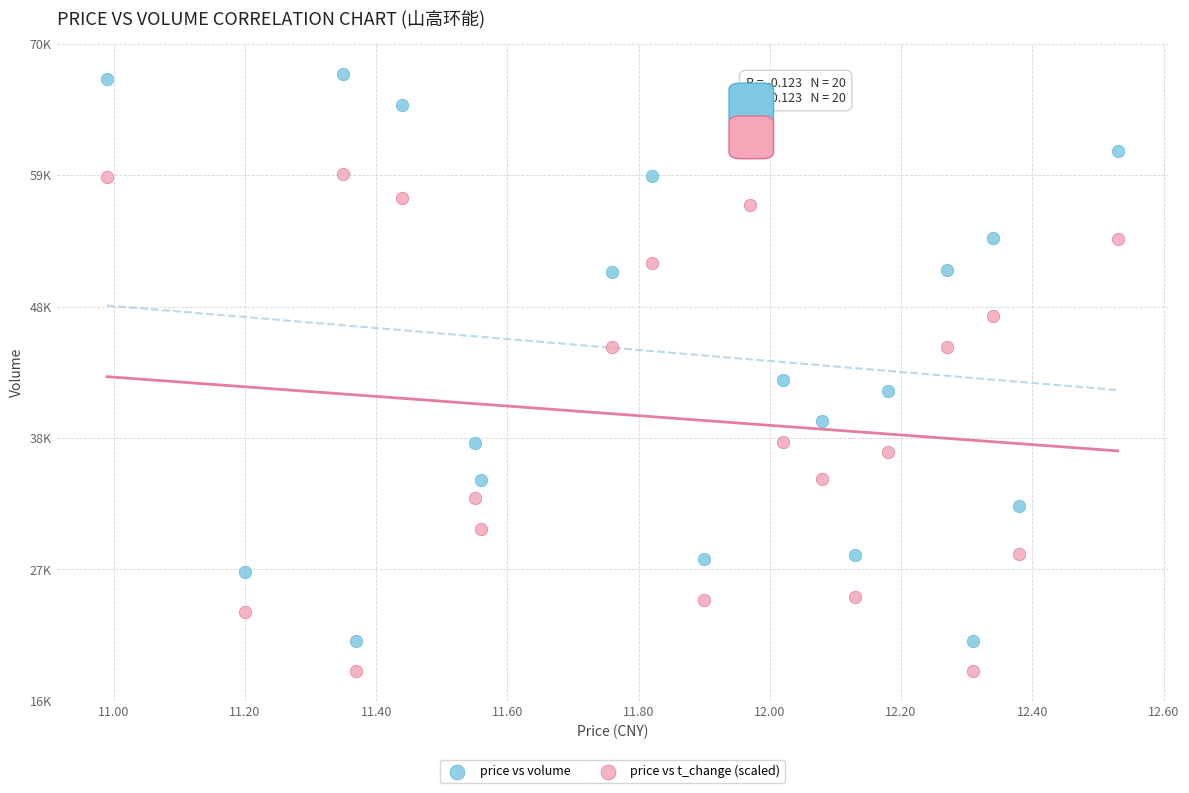

What are all the series names shown in the legend?

price vs volume, price vs t_change (scaled)